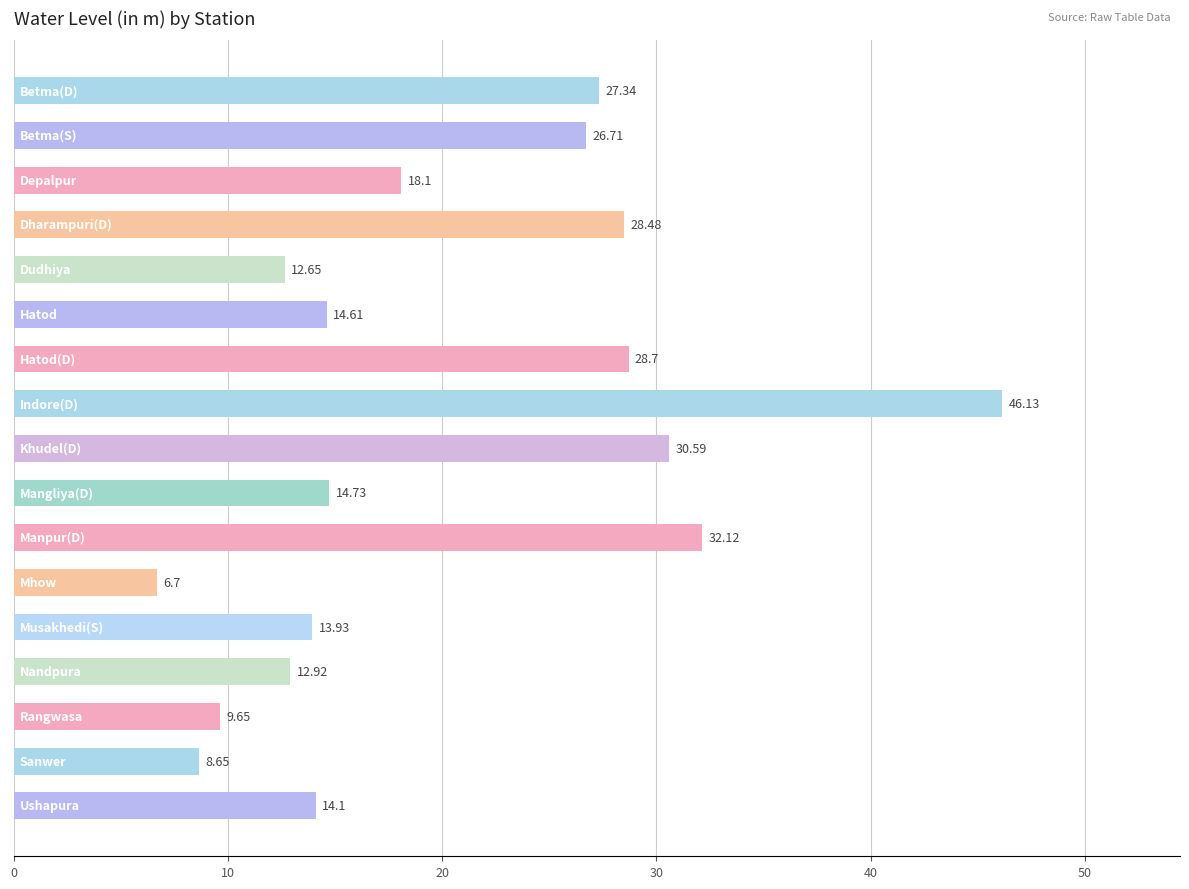

What is the average value?

20.4